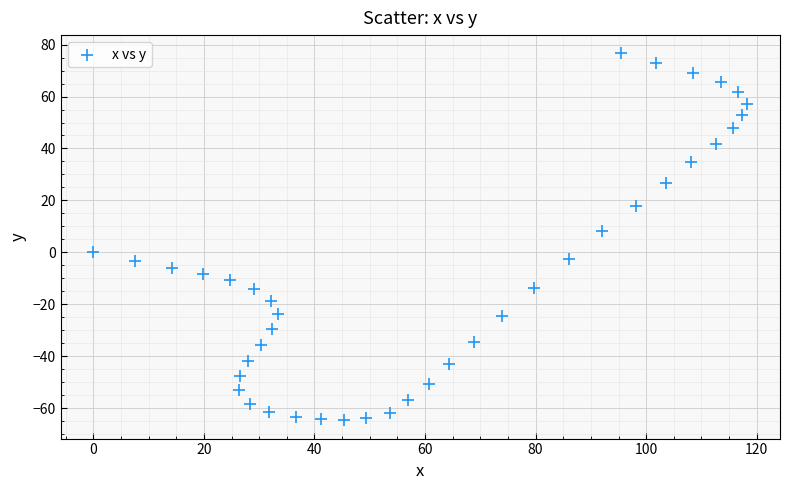

What is the range of X values (max minus min)?

118.3